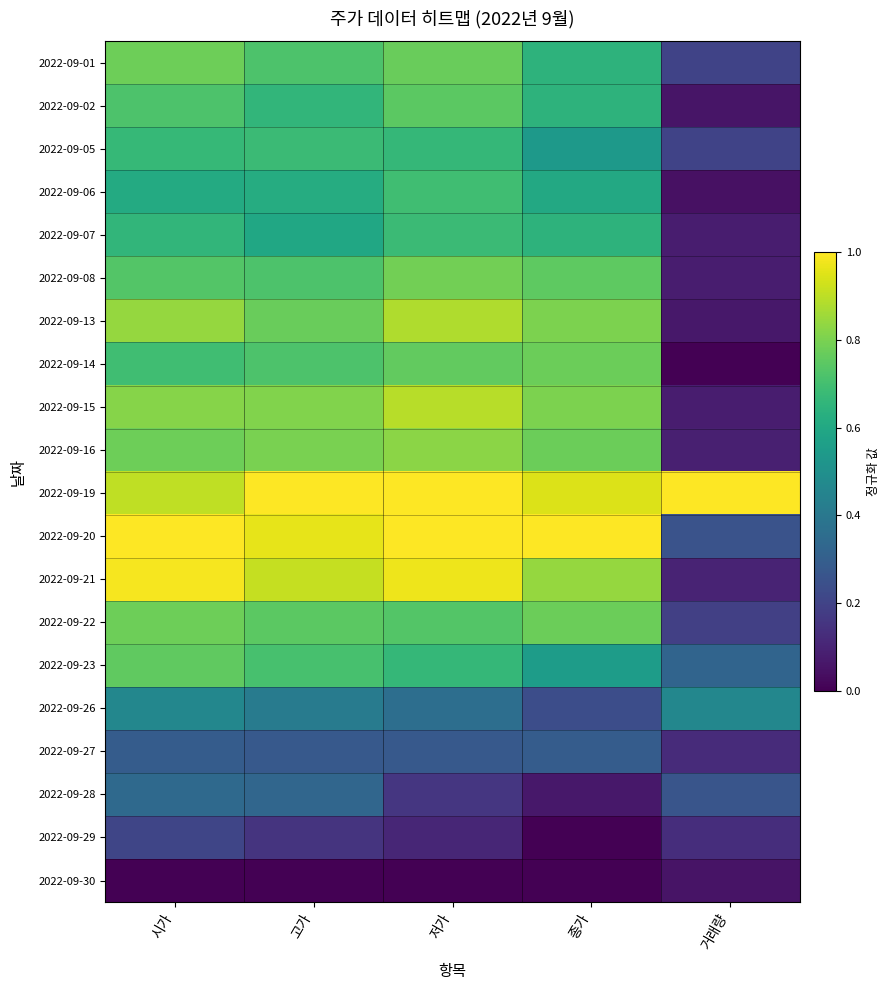

Reading left to right, extract all data points from this chart.

2022-09-01: 시가=0.8	고가=0.7	저가=0.8	종가=0.6	거래량=0.2
2022-09-02: 시가=0.7	고가=0.7	저가=0.7	종가=0.6	거래량=0.1
2022-09-05: 시가=0.7	고가=0.7	저가=0.7	종가=0.5	거래량=0.2
2022-09-06: 시가=0.6	고가=0.6	저가=0.7	종가=0.6	거래량=0.0
2022-09-07: 시가=0.7	고가=0.6	저가=0.7	종가=0.6	거래량=0.1
2022-09-08: 시가=0.7	고가=0.7	저가=0.8	종가=0.8	거래량=0.1
2022-09-13: 시가=0.8	고가=0.8	저가=0.9	종가=0.8	거래량=0.1
2022-09-14: 시가=0.7	고가=0.7	저가=0.8	종가=0.8	거래량=0.0
2022-09-15: 시가=0.8	고가=0.8	저가=0.9	종가=0.8	거래량=0.1
2022-09-16: 시가=0.8	고가=0.8	저가=0.8	종가=0.8	거래량=0.1
2022-09-19: 시가=0.9	고가=1.0	저가=1.0	종가=0.9	거래량=1.0
2022-09-20: 시가=1.0	고가=1.0	저가=1.0	종가=1.0	거래량=0.3
2022-09-21: 시가=1.0	고가=0.9	저가=1.0	종가=0.8	거래량=0.1
2022-09-22: 시가=0.8	고가=0.7	저가=0.7	종가=0.8	거래량=0.2
2022-09-23: 시가=0.8	고가=0.7	저가=0.7	종가=0.6	거래량=0.3
2022-09-26: 시가=0.5	고가=0.4	저가=0.4	종가=0.2	거래량=0.5
2022-09-27: 시가=0.3	고가=0.3	저가=0.3	종가=0.3	거래량=0.1
2022-09-28: 시가=0.3	고가=0.3	저가=0.2	종가=0.1	거래량=0.3
2022-09-29: 시가=0.2	고가=0.2	저가=0.1	종가=0.0	거래량=0.1
2022-09-30: 시가=0.0	고가=0.0	저가=0.0	종가=0.0	거래량=0.1